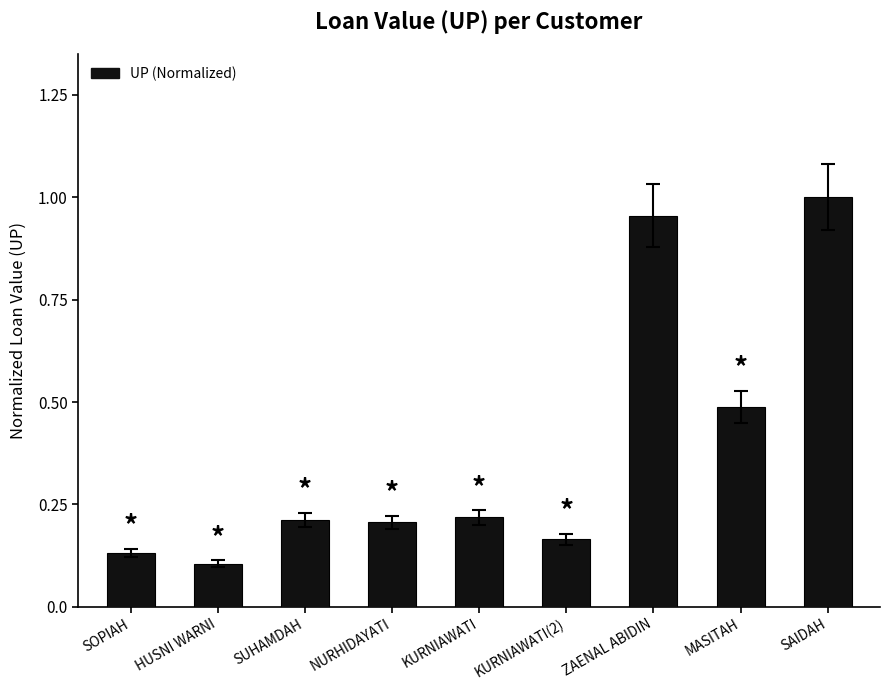

Which category has the highest value across all series?

SAIDAH